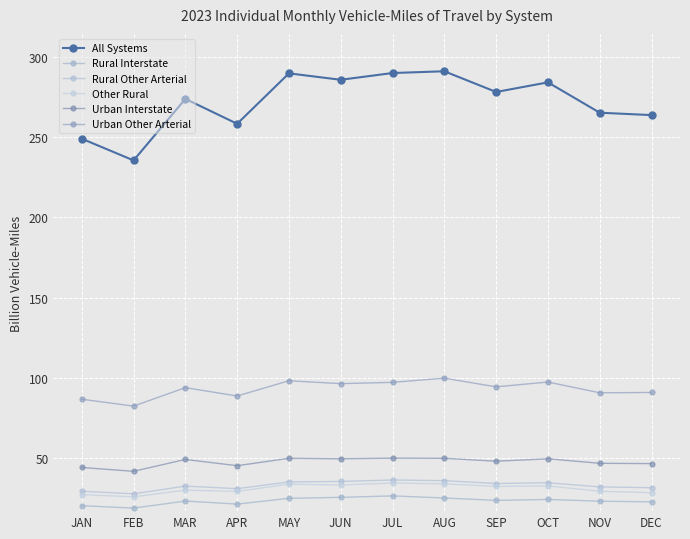

What is the average value of the All Systems series?

271.9